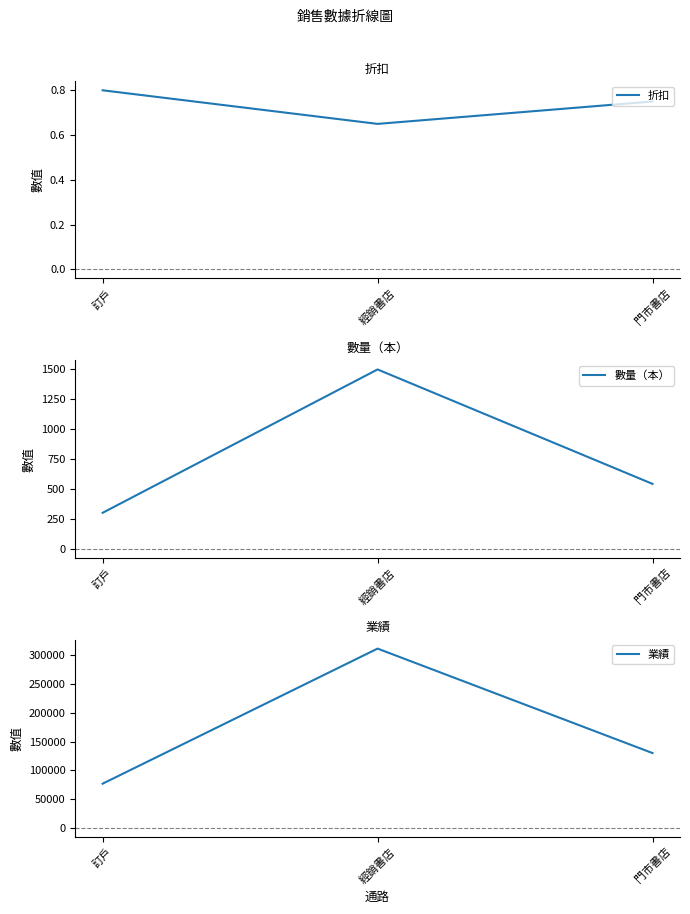

At which category is the sum across all series the highest?

經銷書店